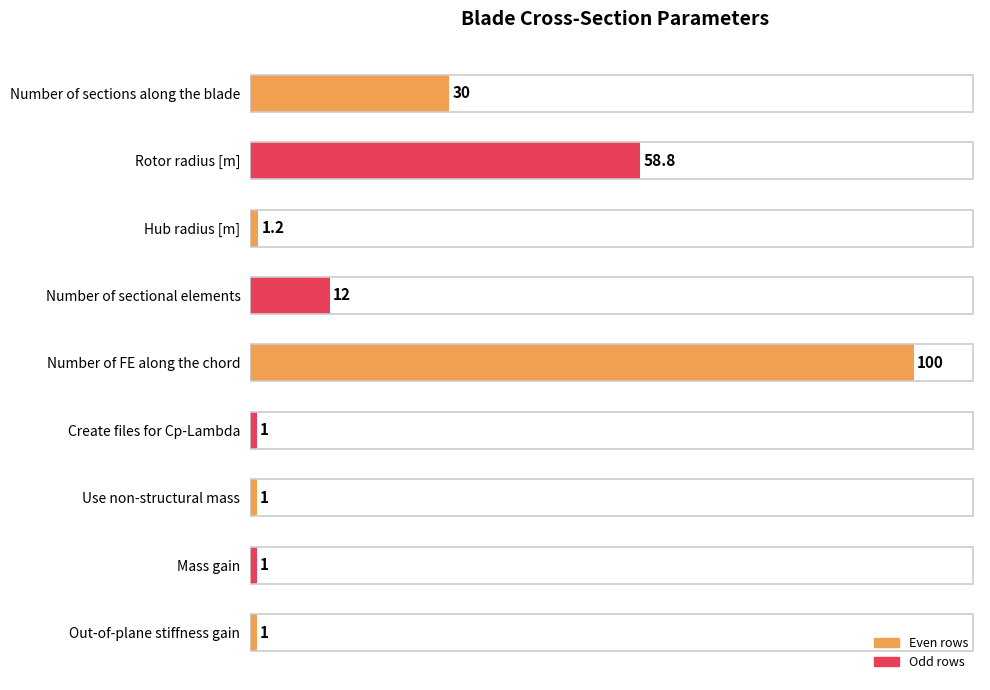

What is the average value?

22.9